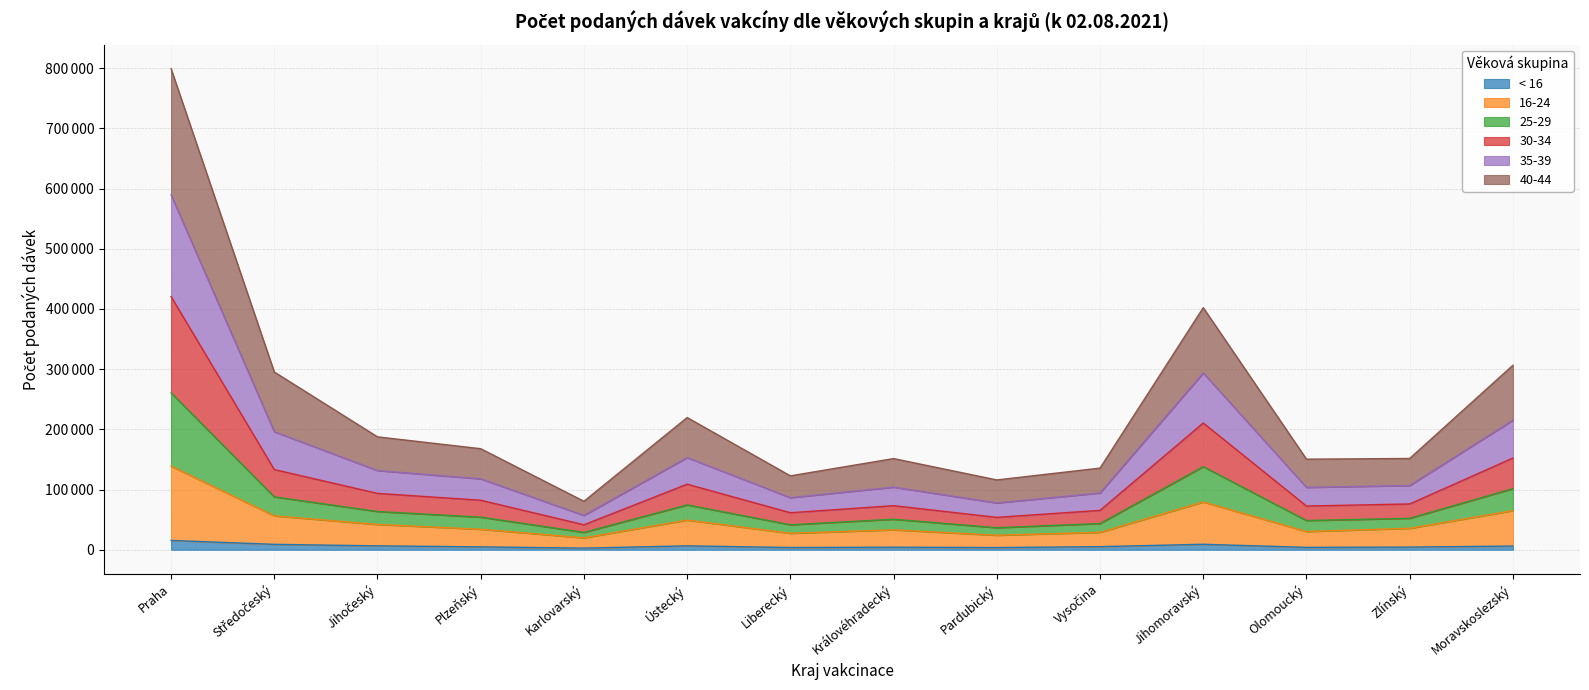

Which series changed the most between Plzeňský and Zlínský?

35-39